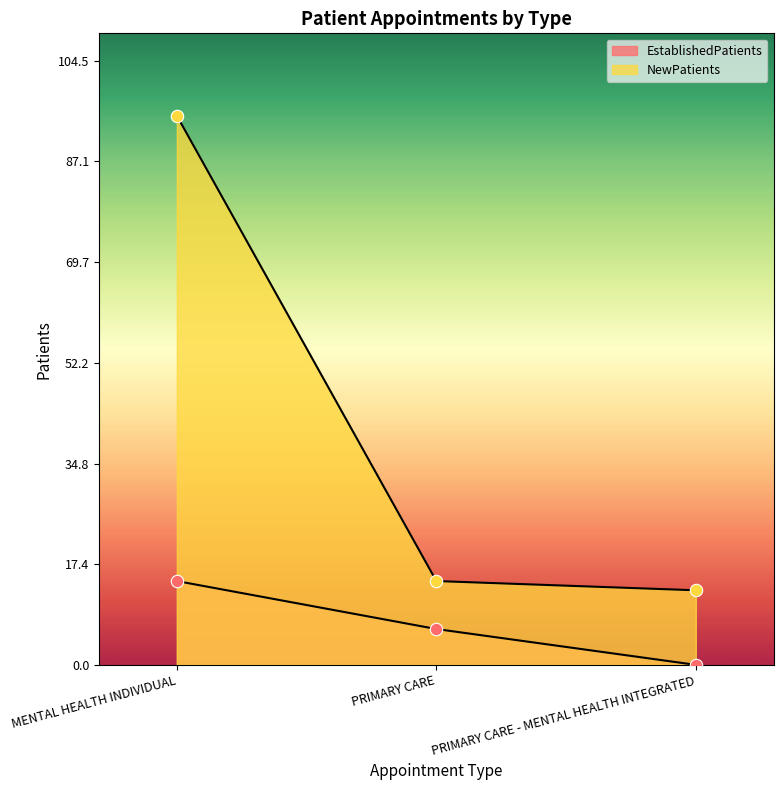

At how many categories does at least one series exceed 42?

1